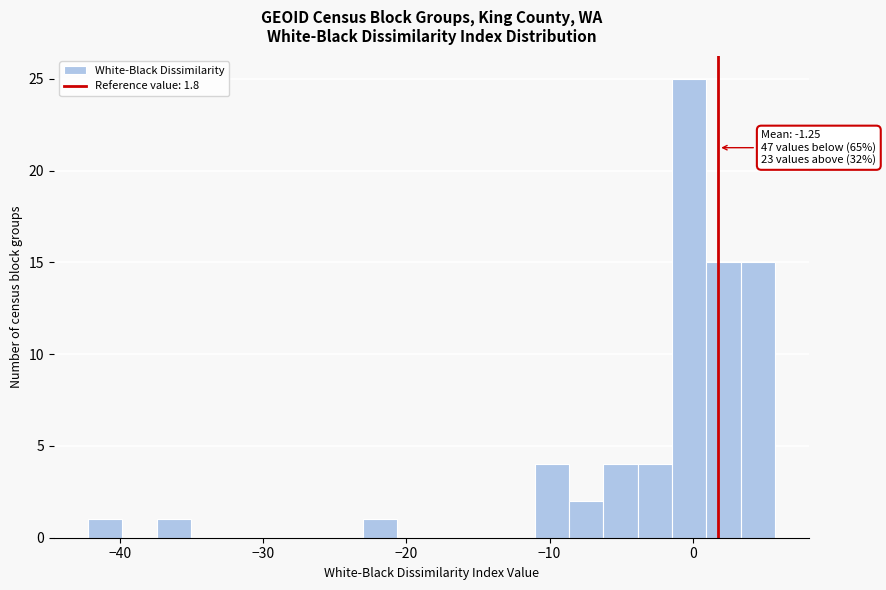

Around what value on the x-axis is the tallest bar? Give the approximate position of its centre, as read against the axis.

0